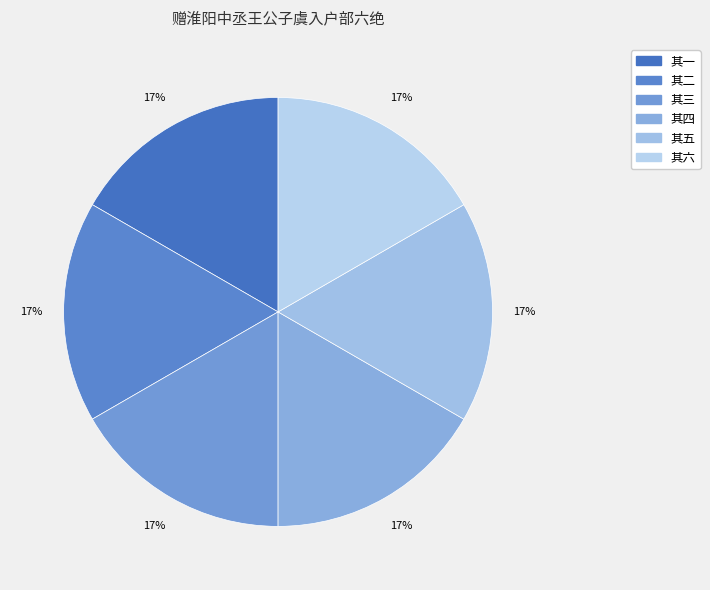

Count the number of slices in the pie.

6